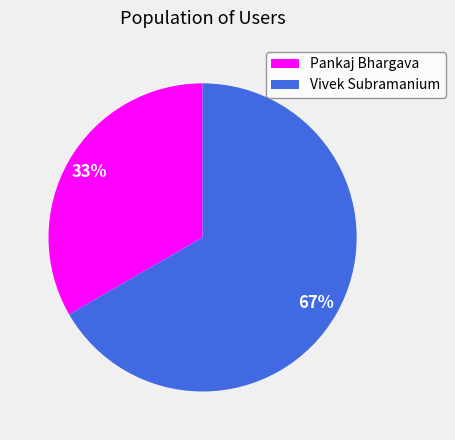

To the nearest percent, what is the average slice percentage?

50%